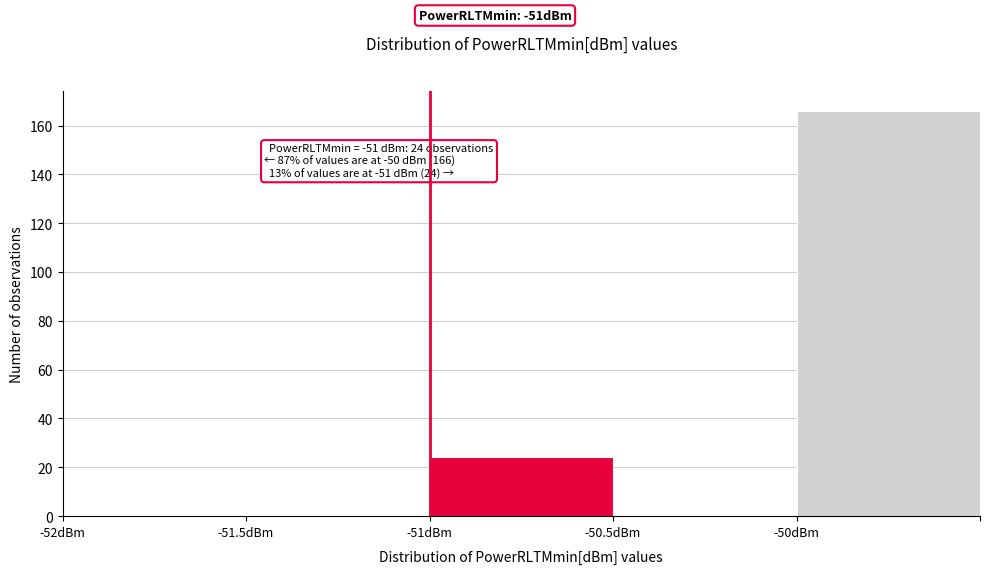

Over which range of the x-axis is the bar tallest?

-50.0 to -49.5